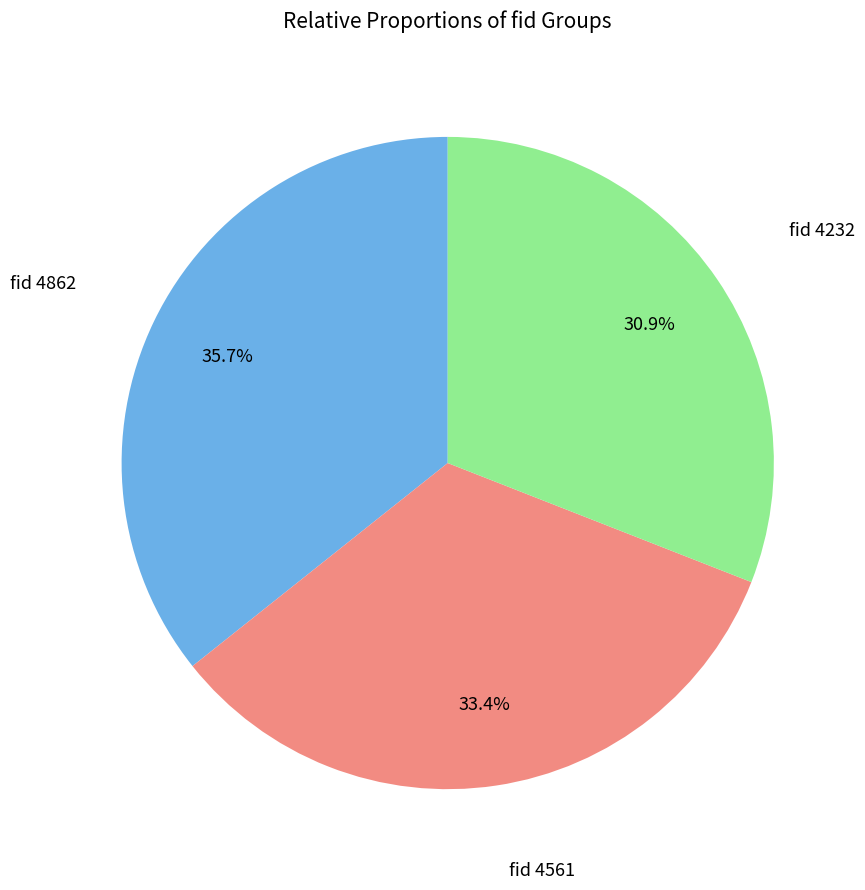

Does any single category account for the majority?

No